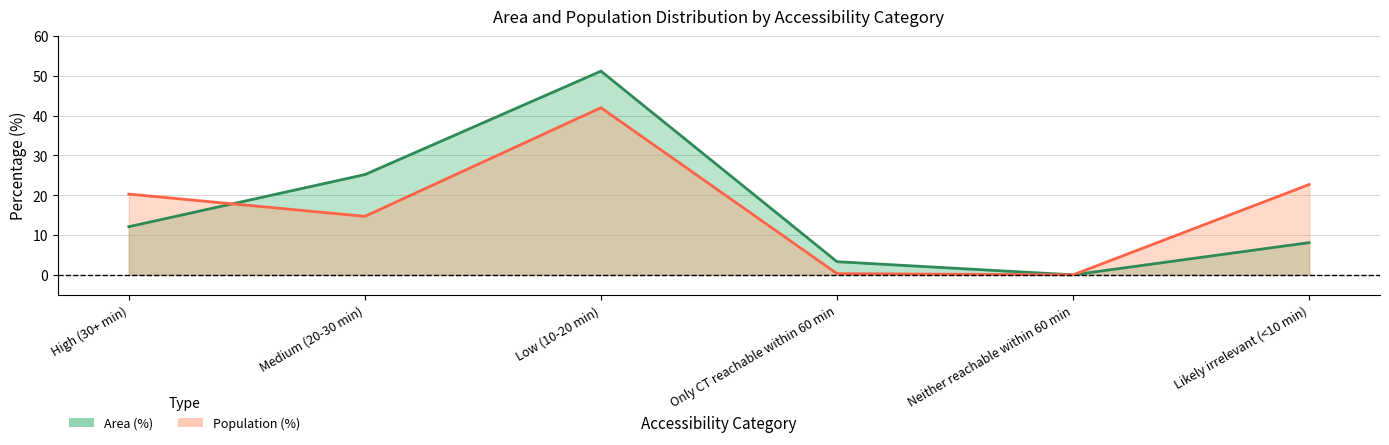

Is the value of Population (%) at High (30+ min) greater than the value of Area (%) at Low (10-20 min)?

No